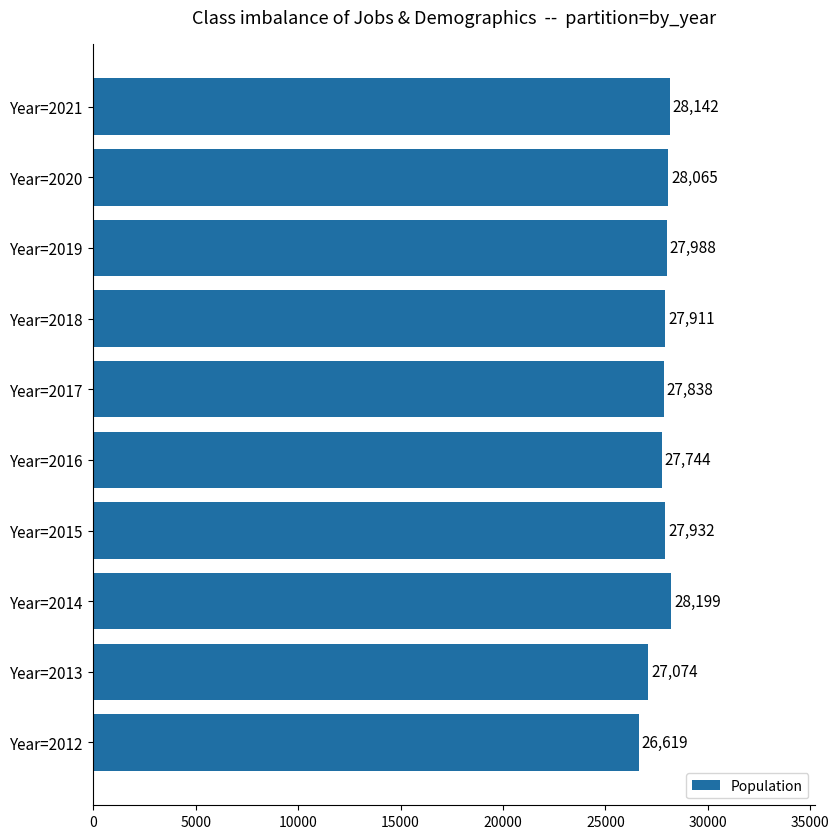

The chart shows a value of 37731 at Year=2018. True or false?

False